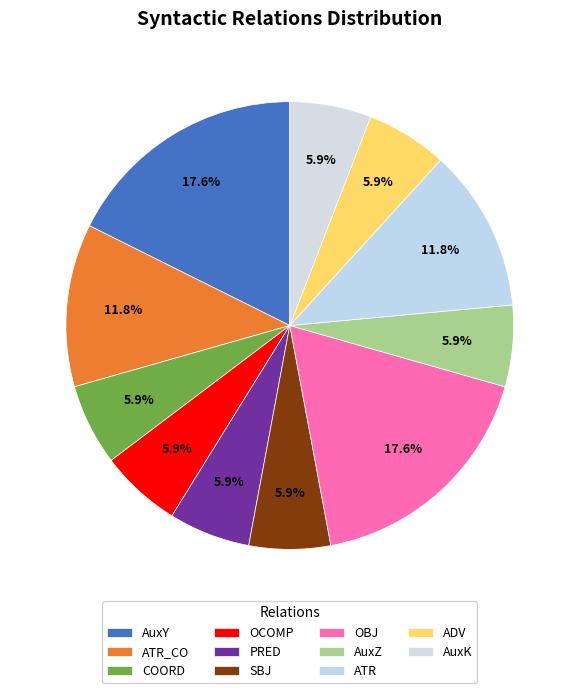

Which category has the biggest portion of the pie?

AuxY